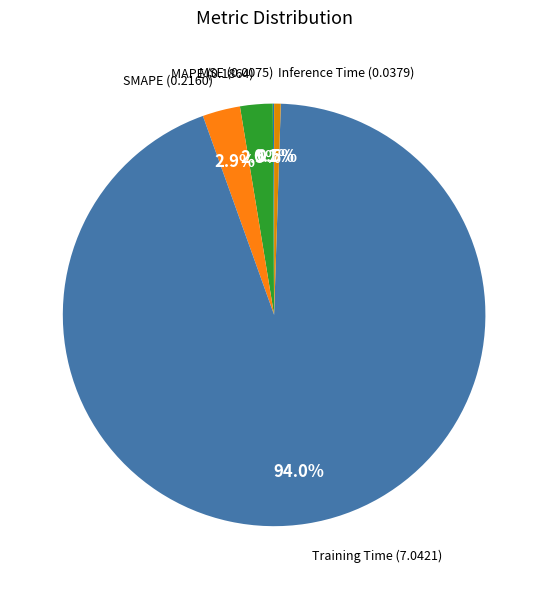

Rank the categories by value from lowest to highest.

MSE, Inference Time, MAPE, SMAPE, Training Time